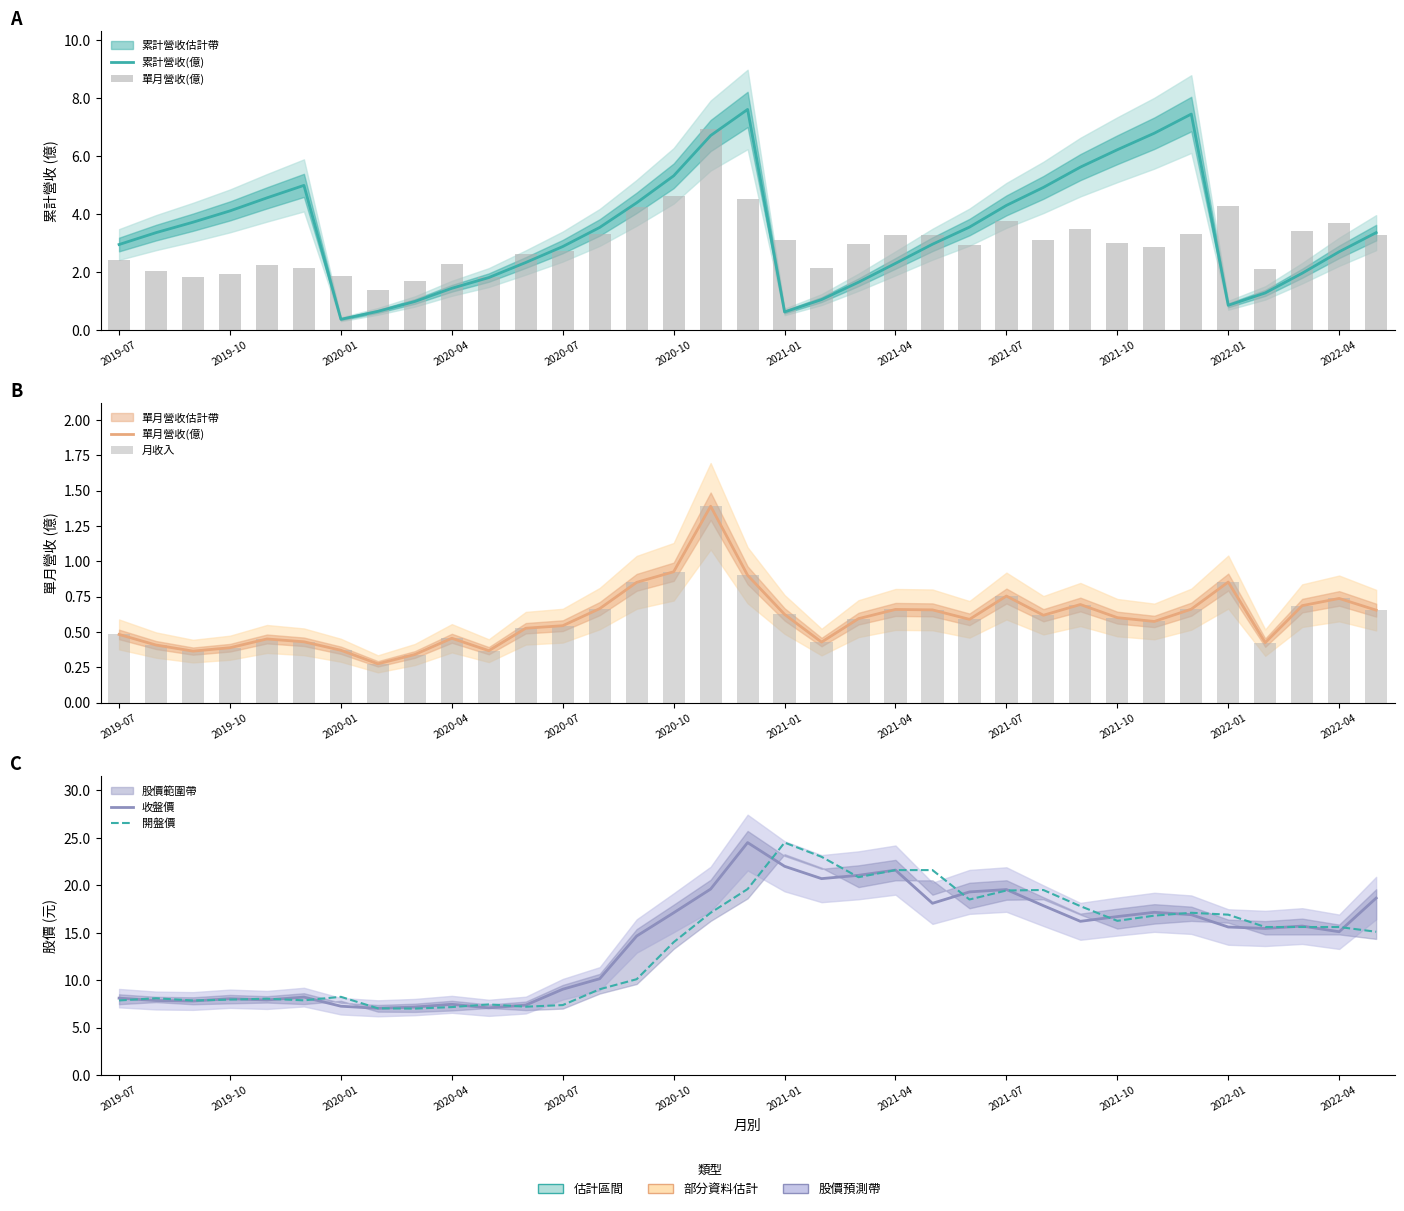

Reading left to right, what are all the values shown in this chart?

累計營收(億): 3.0	3.4	3.7	4.1	4.6	5.0	0.4	0.6	1.0	1.4	1.8	2.3	2.9	3.5	4.4	5.3	6.7	7.6	0.6	1.1	1.6	2.3	3.0	3.5	4.3	4.9	5.6	6.2	6.8	7.5	0.9	1.3	2.0	2.7	3.4
單月營收(億): 0.5	0.4	0.4	0.4	0.5	0.4	0.4	0.3	0.3	0.5	0.4	0.5	0.5	0.7	0.9	0.9	1.4	0.9	0.6	0.4	0.6	0.7	0.7	0.6	0.8	0.6	0.7	0.6	0.6	0.7	0.9	0.4	0.7	0.7	0.7
月收入: 0.5	0.4	0.4	0.4	0.5	0.4	0.4	0.3	0.3	0.5	0.4	0.5	0.5	0.7	0.9	0.9	1.4	0.9	0.6	0.4	0.6	0.7	0.7	0.6	0.8	0.6	0.7	0.6	0.6	0.7	0.9	0.4	0.7	0.7	0.7
收盤價: 8.1	7.8	7.8	8.0	7.9	8.2	7.2	7.0	7.2	7.5	7.1	7.4	9.0	10.2	14.7	17.1	19.6	24.5	22.0	20.7	21.1	21.6	18.1	19.3	19.6	17.9	16.2	16.7	17.1	16.9	15.6	15.4	15.7	15.1	18.6
開盤價: 7.9	8.1	7.8	8.0	8.0	7.9	8.2	7.0	7.0	7.2	7.4	7.2	7.4	9.0	10.1	14.0	17.1	19.6	24.5	23.0	20.9	21.6	21.6	18.5	19.4	19.5	17.8	16.2	16.8	17.1	16.9	15.6	15.6	15.6	15.1